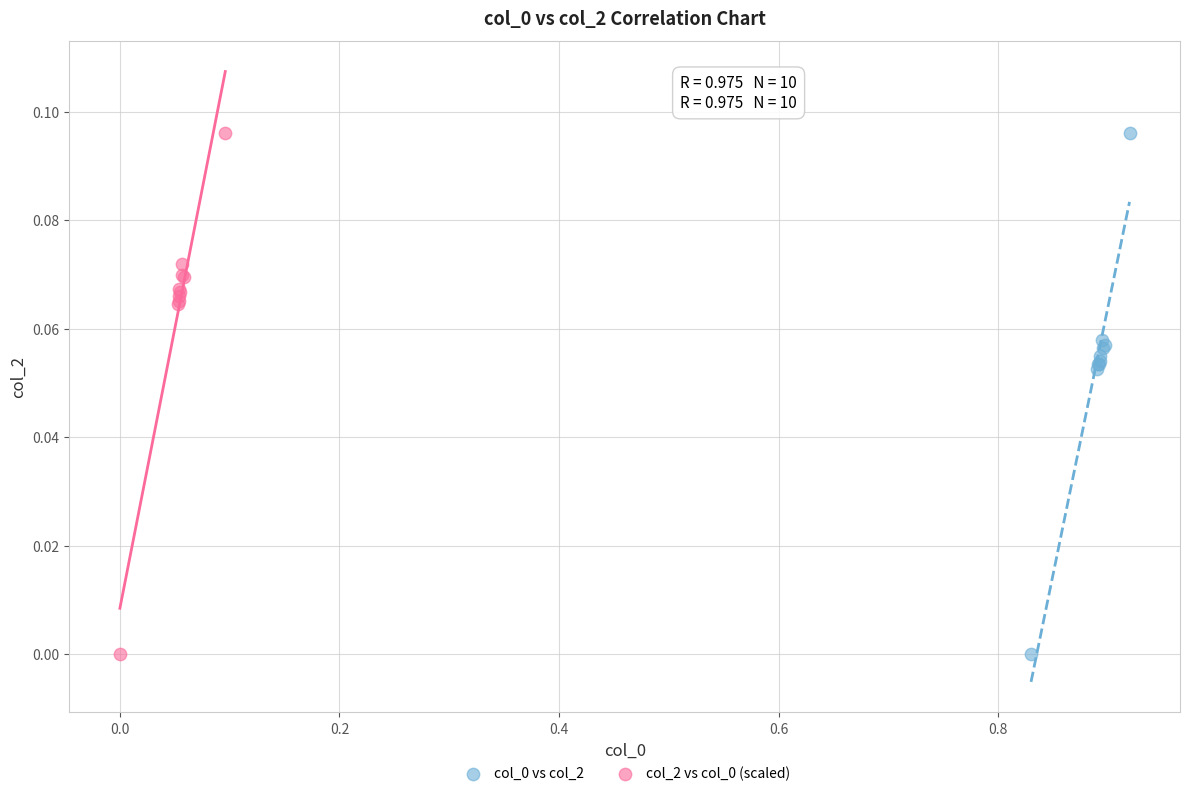

What are all the series names shown in the legend?

col_0 vs col_2, col_2 vs col_0 (scaled)